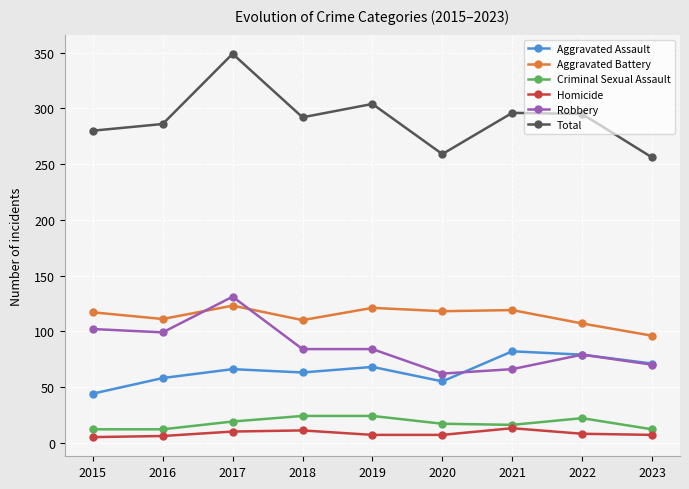

At which category does the chart reach its peak across all series?

2017